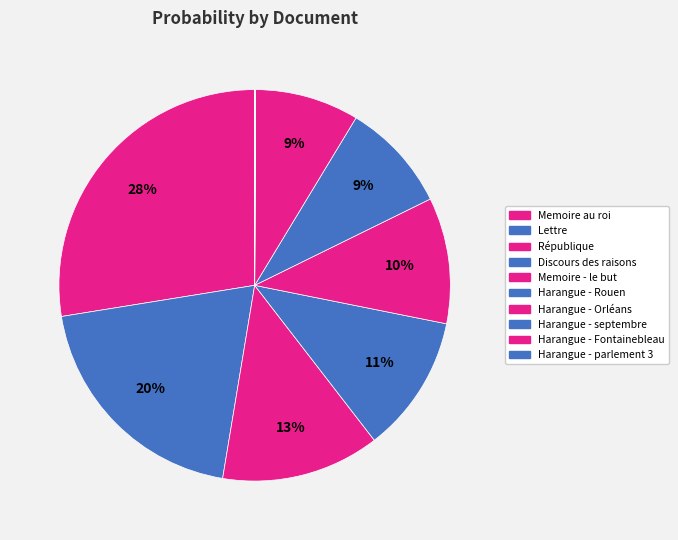

Combined, do Harangue - Orléans and République account for over 50%?

No